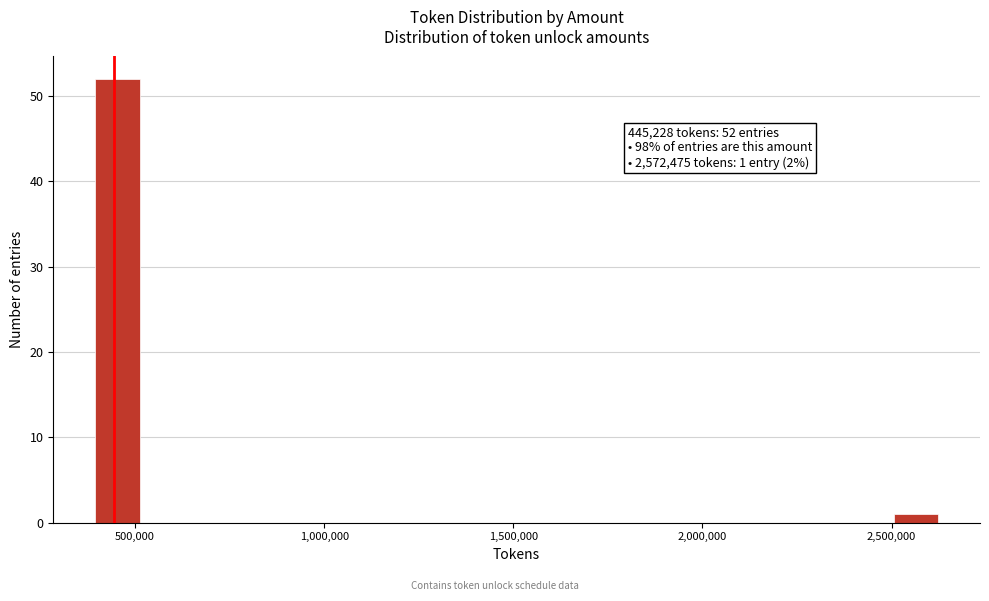

Around what value on the x-axis is the tallest bar? Give the approximate position of its centre, as read against the axis.

450000